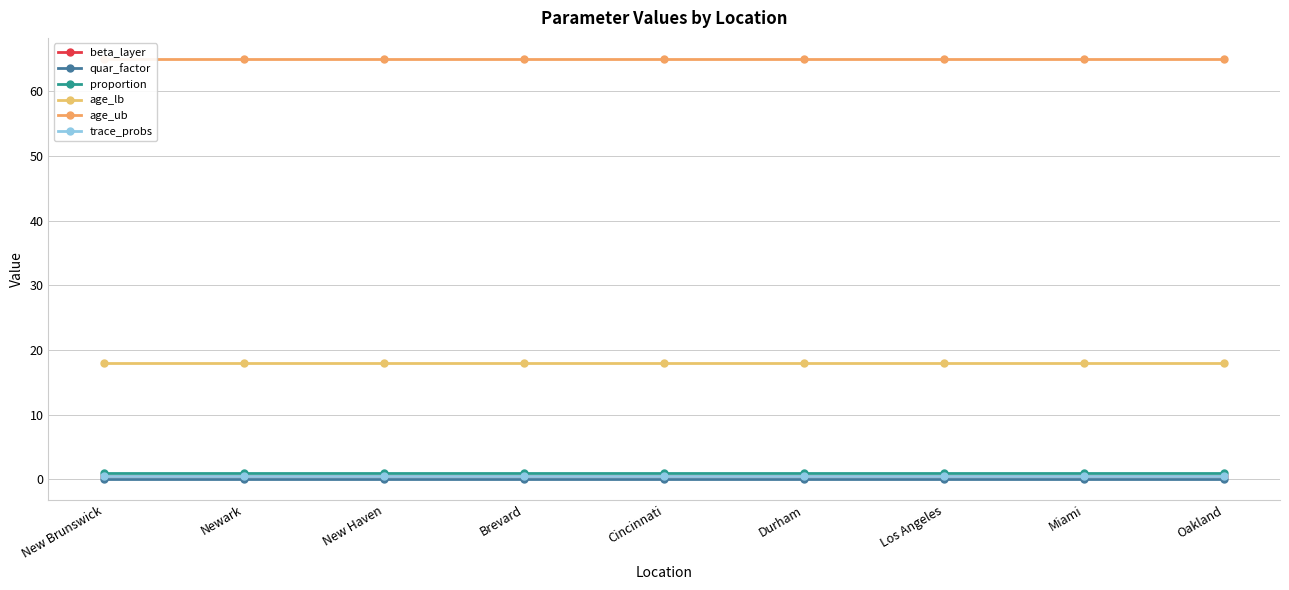

What is the average value of the beta_layer series?

0.5